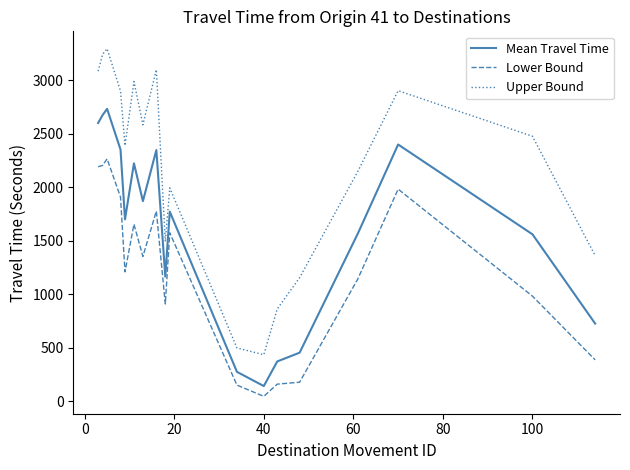

List the series in order of their overall mean, highest first.

Upper Bound, Mean Travel Time, Lower Bound